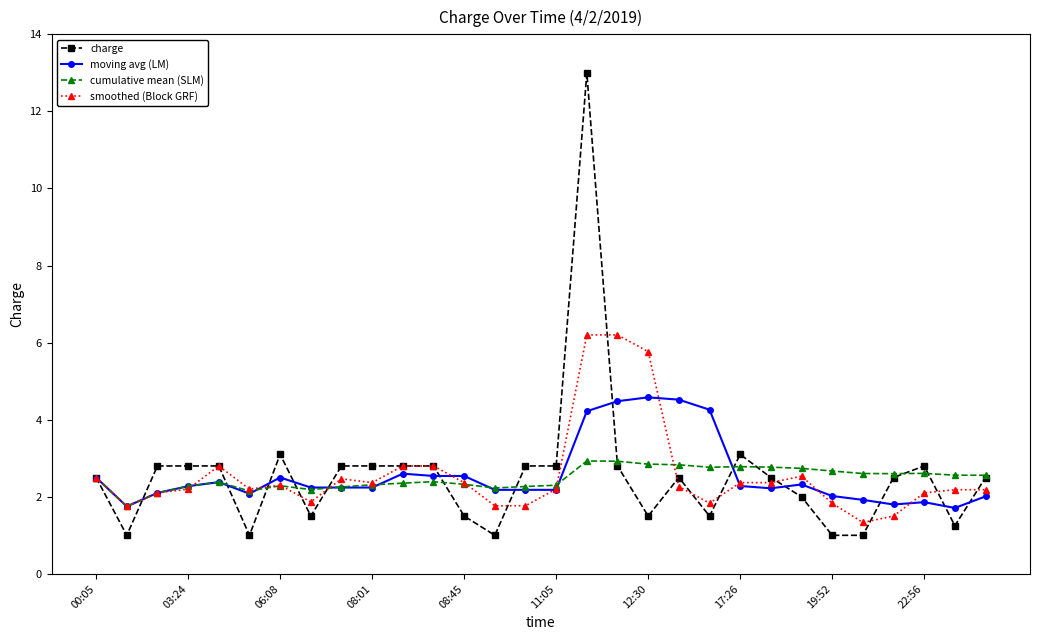

True or false: charge has more than 2 points higher than both neighbors.

True